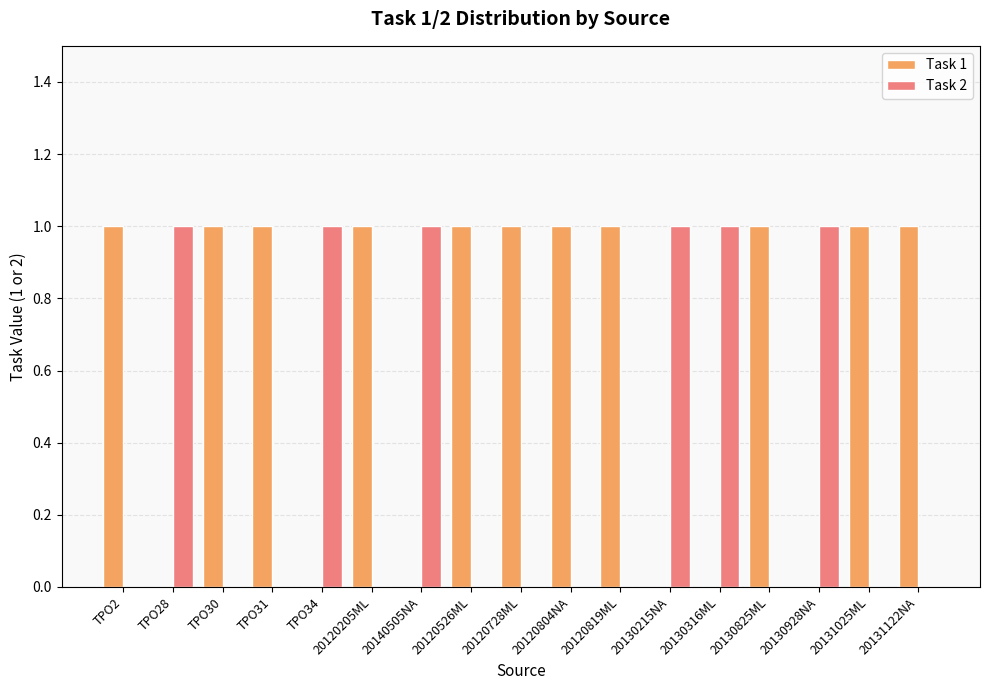

Is it true that Task 1 equals 2 at 20120526ML?

False